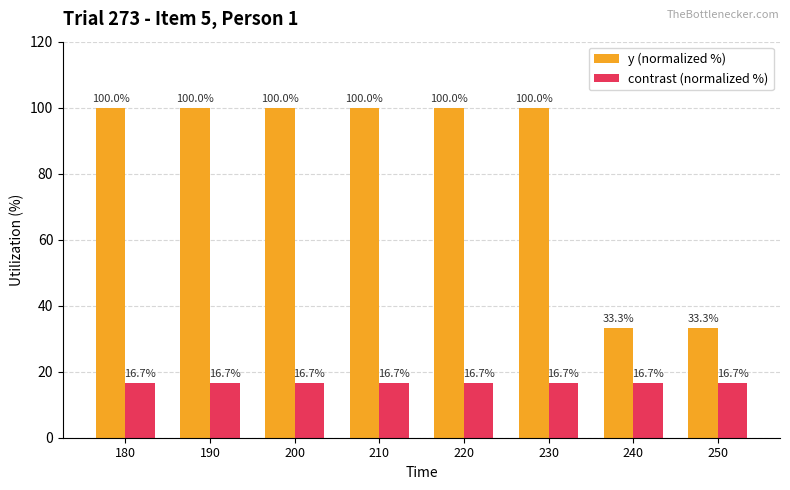

What is the maximum value for contrast (normalized %)?

16.7